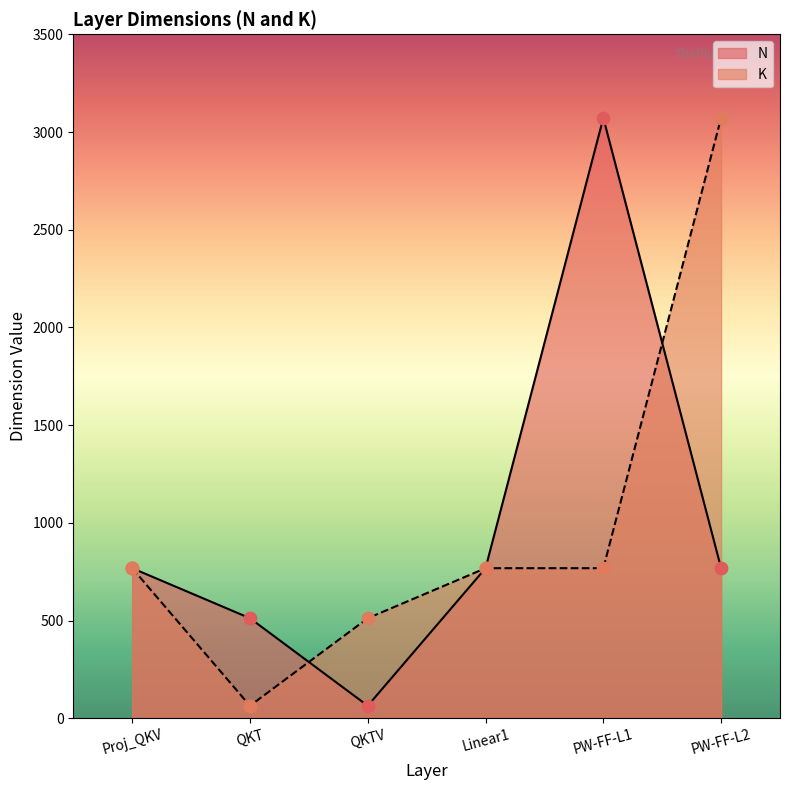

Which series reaches the maximum Y coordinate?

N